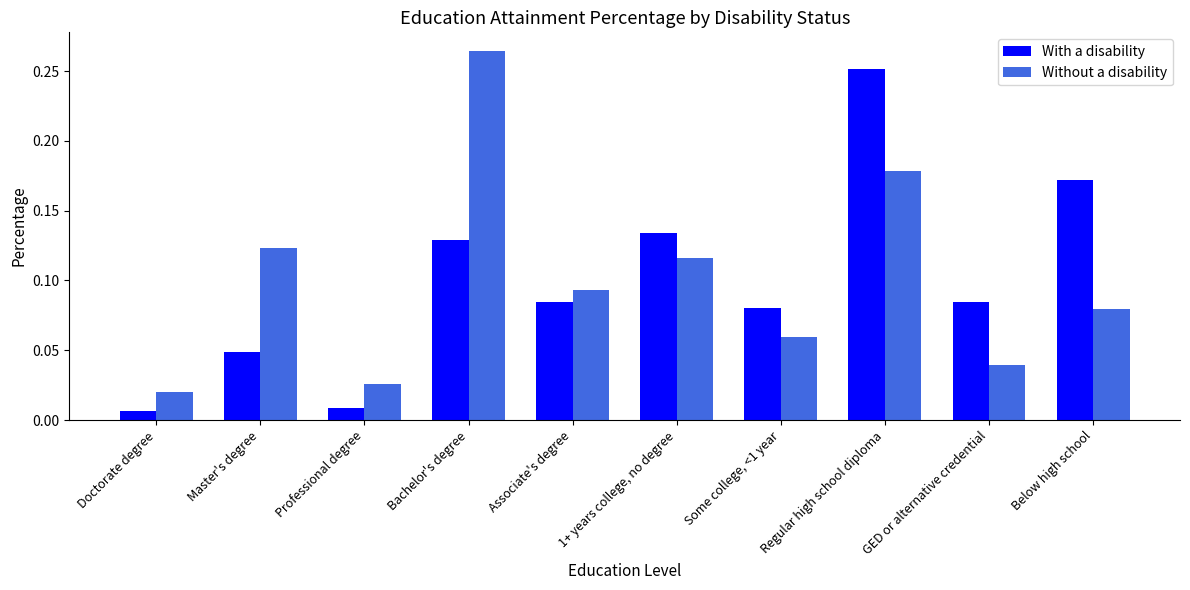

At which label is Without a disability closest to 0?

Doctorate degree